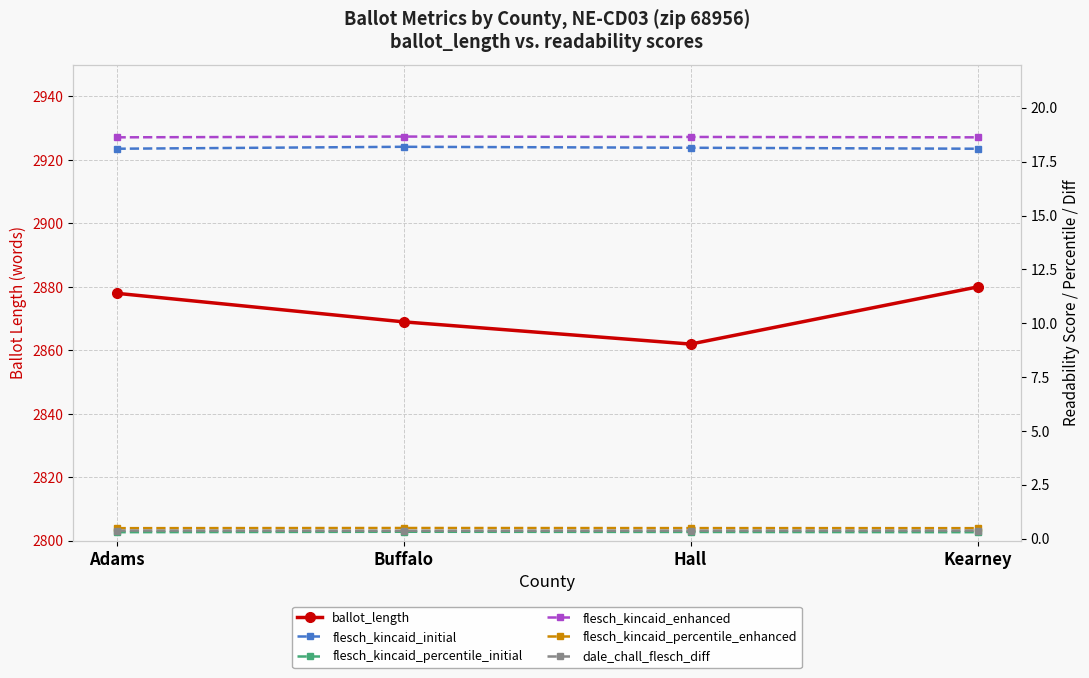

Reading left to right, extract all data points from this chart.

ballot_length: 2878.0	2869.0	2862.0	2880.0
flesch_kincaid_initial: 18.1	18.2	18.1	18.1
flesch_kincaid_percentile_initial: 0.3	0.3	0.3	0.3
flesch_kincaid_enhanced: 18.6	18.7	18.6	18.6
flesch_kincaid_percentile_enhanced: 0.5	0.5	0.5	0.5
dale_chall_flesch_diff: 0.4	0.4	0.4	0.4